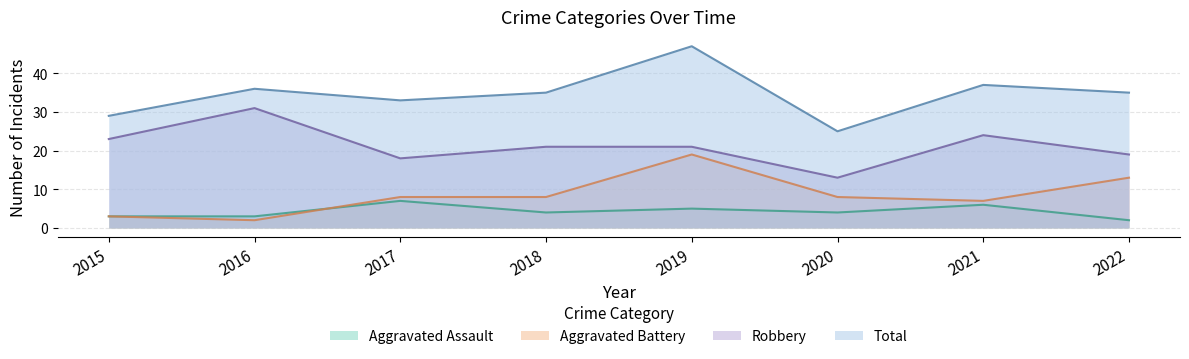

Reading left to right, what are all the values shown in this chart?

Aggravated Assault: 3	3	7	4	5	4	6	2
Aggravated Battery: 3	2	8	8	19	8	7	13
Robbery: 23	31	18	21	21	13	24	19
Total: 29	36	33	35	47	25	37	35